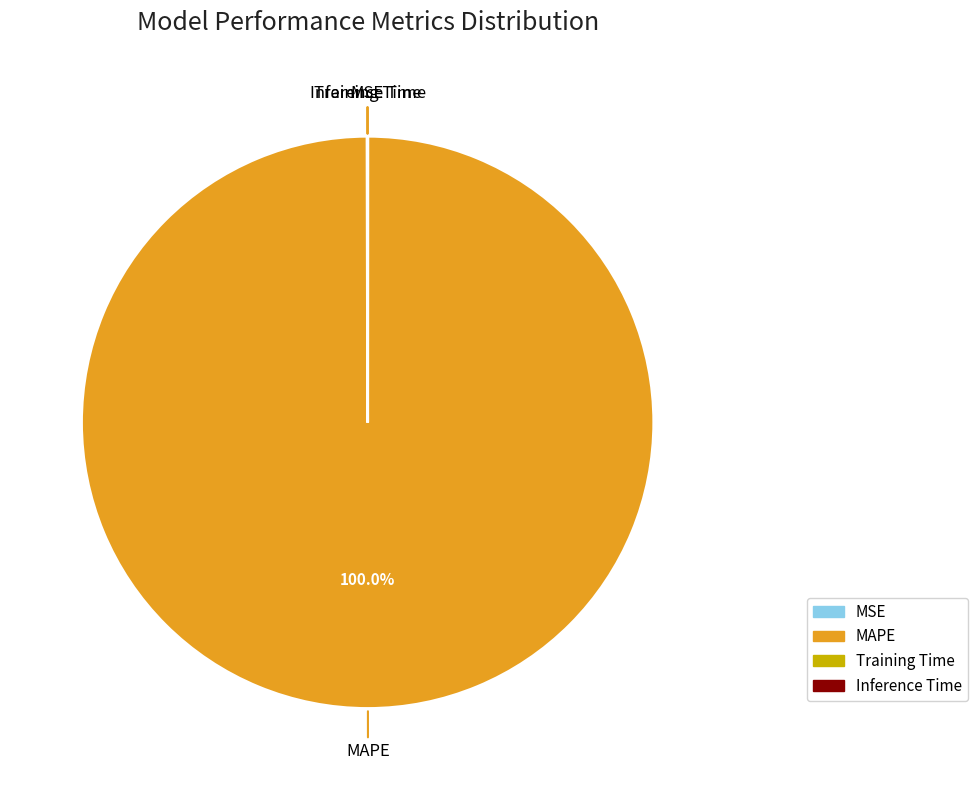

What is the largest slice in the pie chart?

MAPE